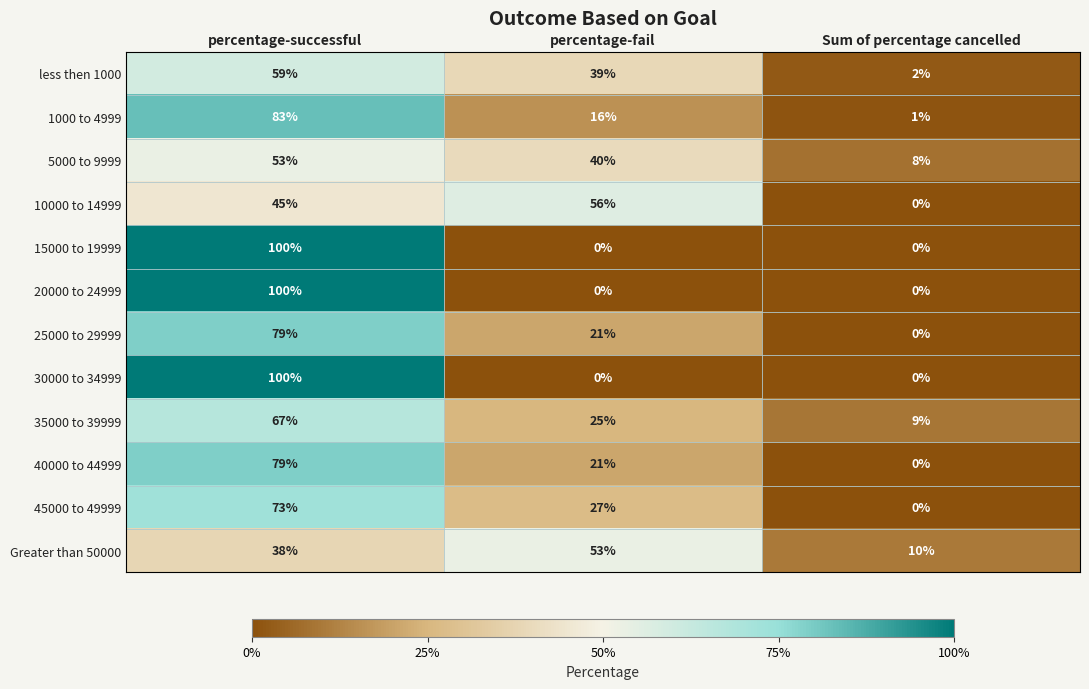

Count the 40000 to 44999 values in the range 0 to 79.

3